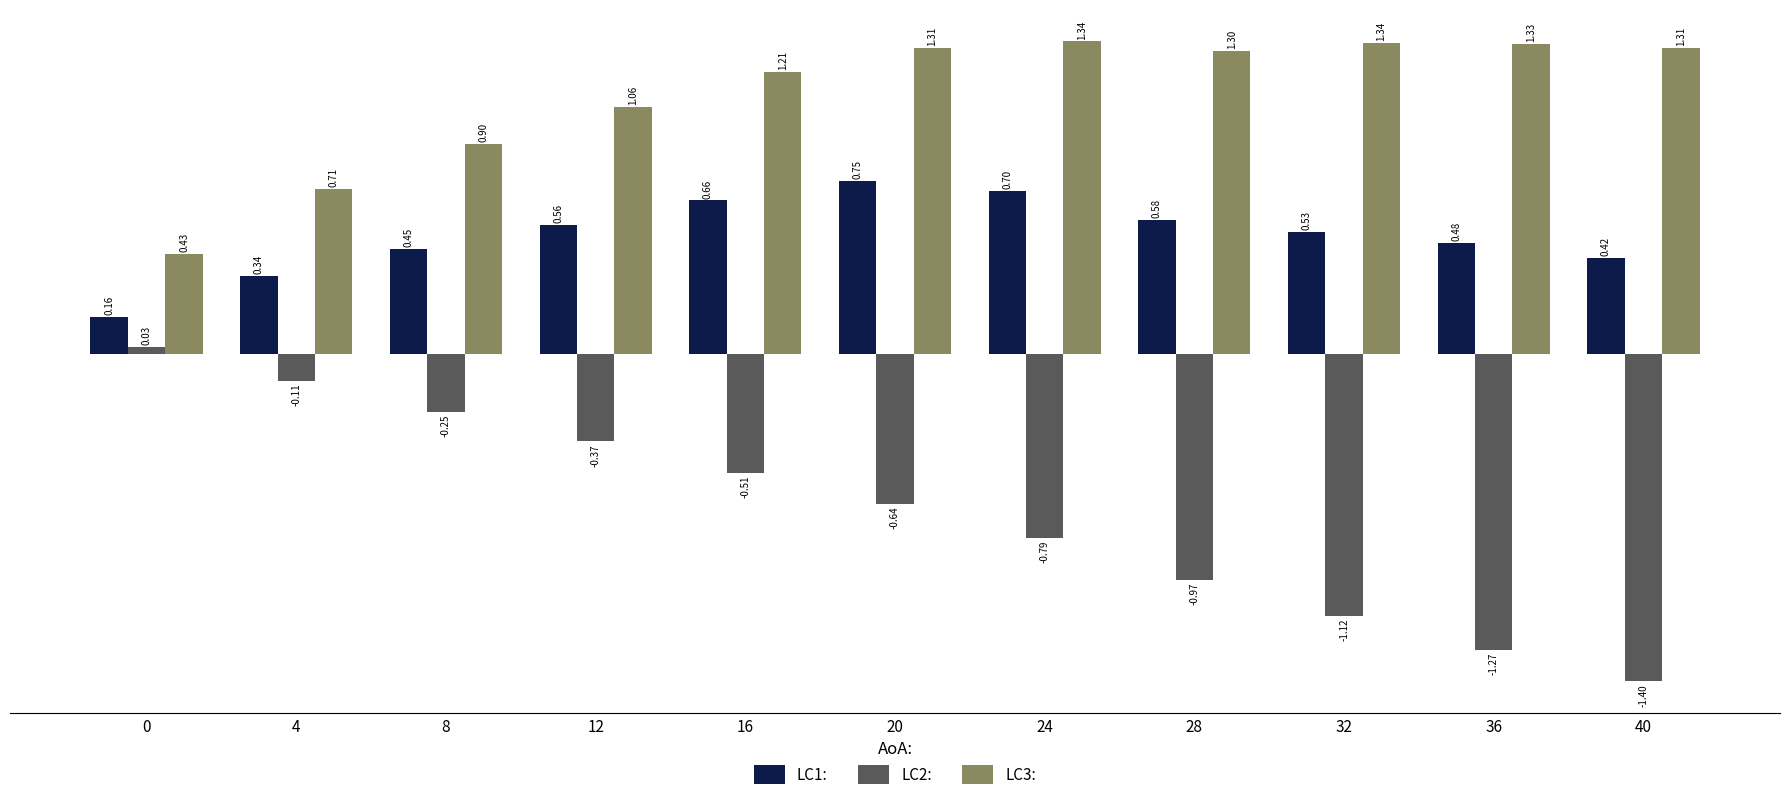

List the series in order of their peak value, lowest first.

LC2:, LC1:, LC3: